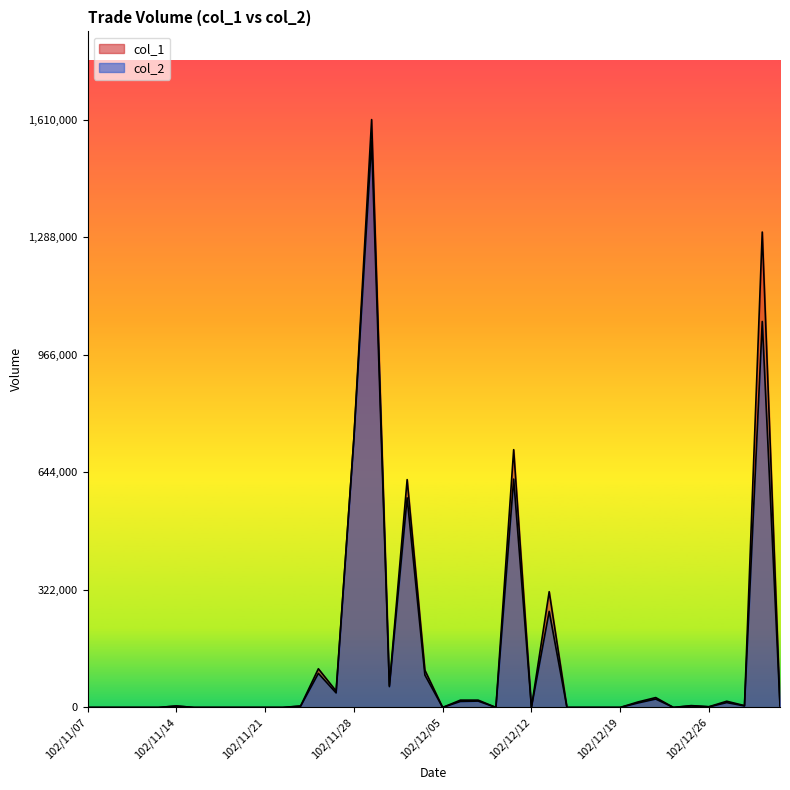

Between 102/12/06 and 102/11/29, which is larger?

102/11/29